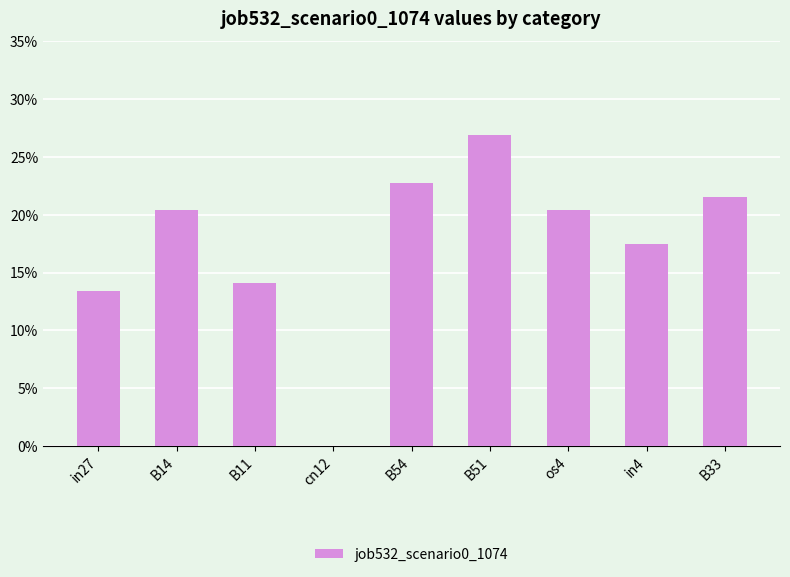

What is the greatest value displayed?

0.3